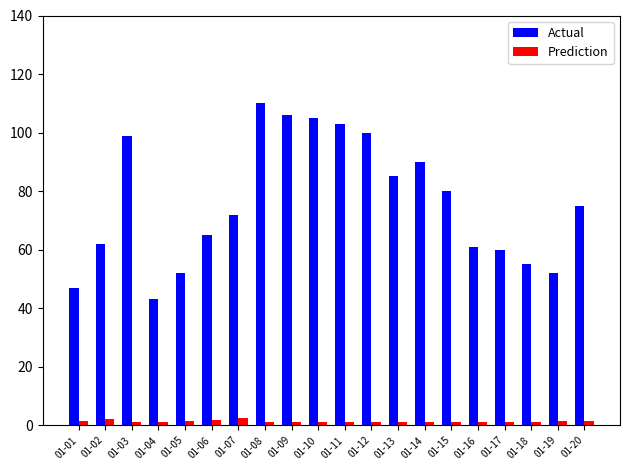

How many data points in Actual are less than 75?

10